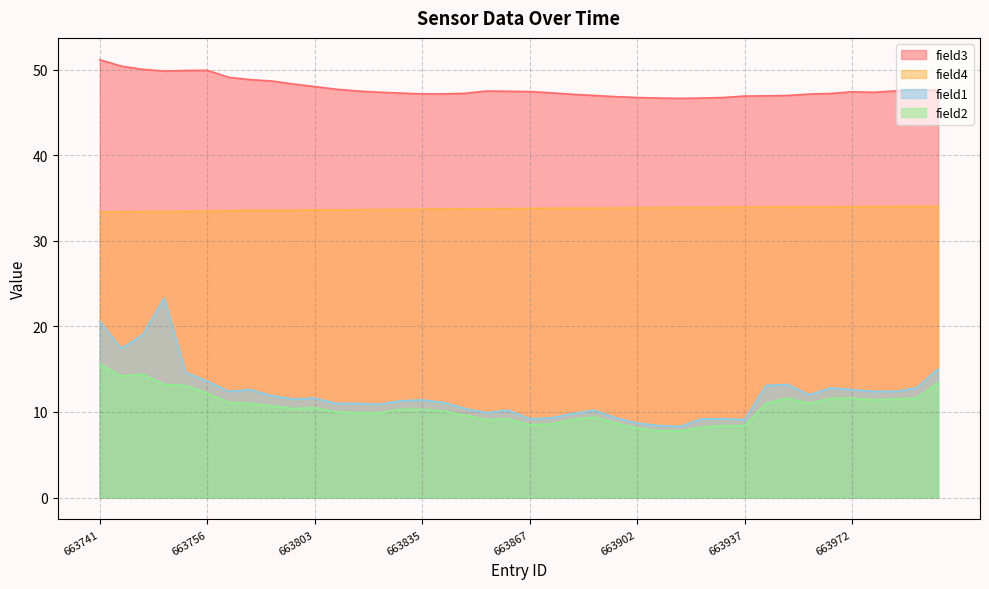

Reading right to left, extract all data points from this chart.

field3: 663997=47.6	663990=47.6	663986=47.5	663979=47.3	663972=47.4	663965=47.2	663958=47.1	663951=47.0	663944=46.9	663937=46.9	663930=46.7	663923=46.7	663916=46.6	663909=46.7	663902=46.7	663895=46.8	663888=47.0	663881=47.1	663874=47.3	663867=47.4	663860=47.5	663853=47.5	663846=47.2	663839=47.1	663835=47.1	663828=47.2	663821=47.4	663814=47.5	663808=47.7	663803=48.0	663796=48.3	663789=48.7	663782=48.8	663775=49.1	663756=49.9	663750=49.9	663740=49.8	663743=50.0	663742=50.4	663741=51.1
field4: 663997=34.0	663990=34.0	663986=34.0	663979=34.0	663972=34.0	663965=34.0	663958=34.0	663951=33.9	663944=33.9	663937=33.9	663930=33.9	663923=33.9	663916=33.9	663909=33.9	663902=33.9	663895=33.8	663888=33.8	663881=33.8	663874=33.8	663867=33.8	663860=33.8	663853=33.7	663846=33.7	663839=33.7	663835=33.7	663828=33.6	663821=33.6	663814=33.6	663808=33.6	663803=33.6	663796=33.6	663789=33.6	663782=33.6	663775=33.5	663756=33.5	663750=33.4	663740=33.4	663743=33.4	663742=33.4	663741=33.4
field1: 663997=15.0	663990=12.8	663986=12.4	663979=12.4	663972=12.6	663965=12.8	663958=12.0	663951=13.2	663944=13.1	663937=9.1	663930=9.2	663923=9.2	663916=8.3	663909=8.4	663902=8.7	663895=9.3	663888=10.2	663881=9.8	663874=9.3	663867=9.2	663860=10.2	663853=9.9	663846=10.4	663839=11.1	663835=11.4	663828=11.3	663821=10.9	663814=11.0	663808=11.0	663803=11.6	663796=11.5	663789=11.9	663782=12.6	663775=12.4	663756=13.6	663750=14.6	663740=23.3	663743=19.0	663742=17.4	663741=20.6
field2: 663997=13.4	663990=11.6	663986=11.5	663979=11.4	663972=11.6	663965=11.6	663958=11.0	663951=11.6	663944=11.0	663937=8.4	663930=8.4	663923=8.2	663916=7.8	663909=7.8	663902=8.1	663895=8.7	663888=9.4	663881=9.1	663874=8.6	663867=8.5	663860=9.2	663853=9.1	663846=9.6	663839=10.1	663835=10.3	663828=10.3	663821=9.9	663814=9.9	663808=10.0	663803=10.5	663796=10.4	663789=10.7	663782=11.0	663775=11.1	663756=12.2	663750=13.1	663740=13.2	663743=14.4	663742=14.2	663741=15.6